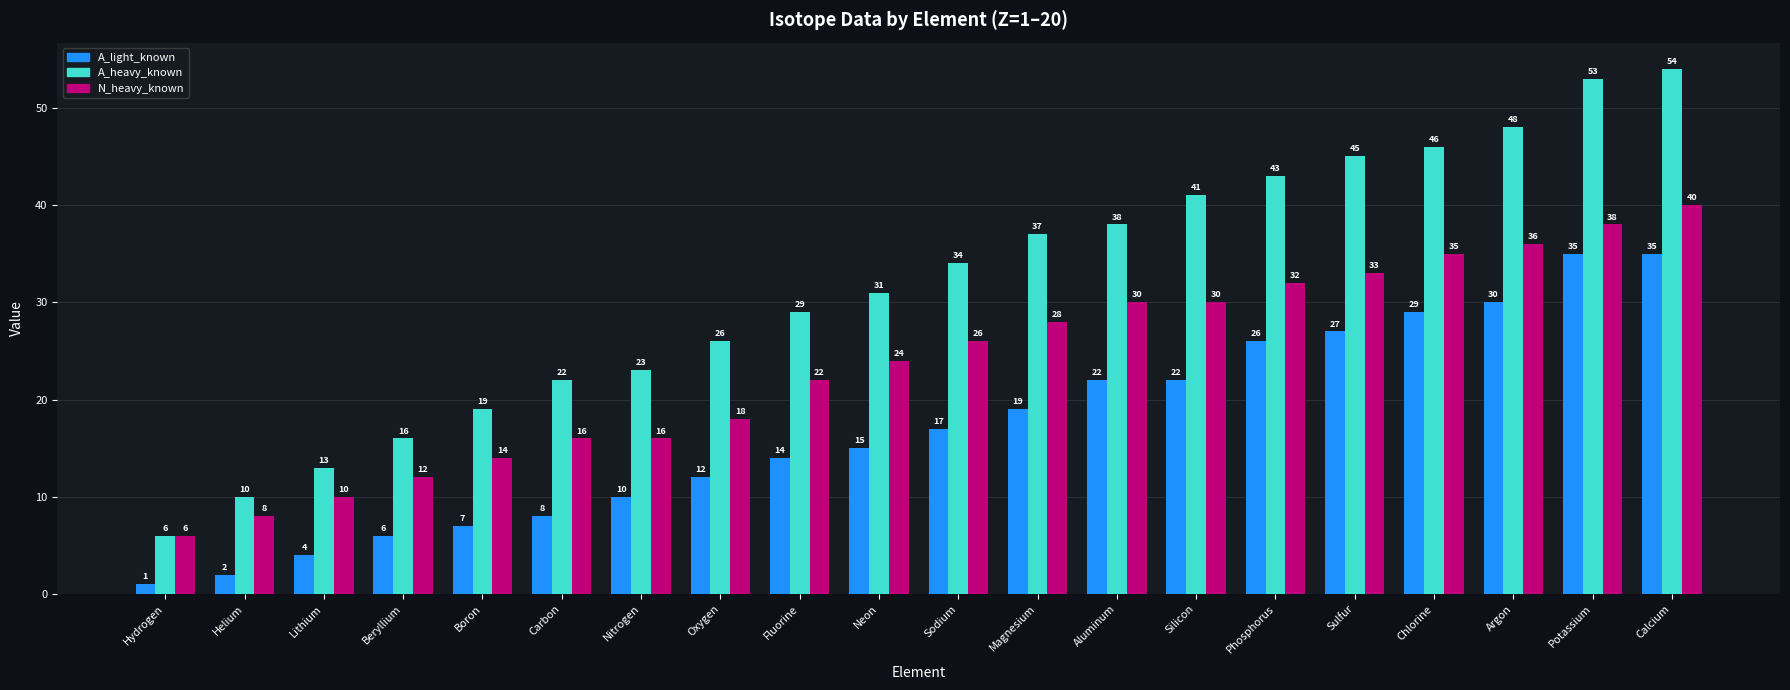

List the series in order of their overall mean, lowest first.

A_light_known, N_heavy_known, A_heavy_known